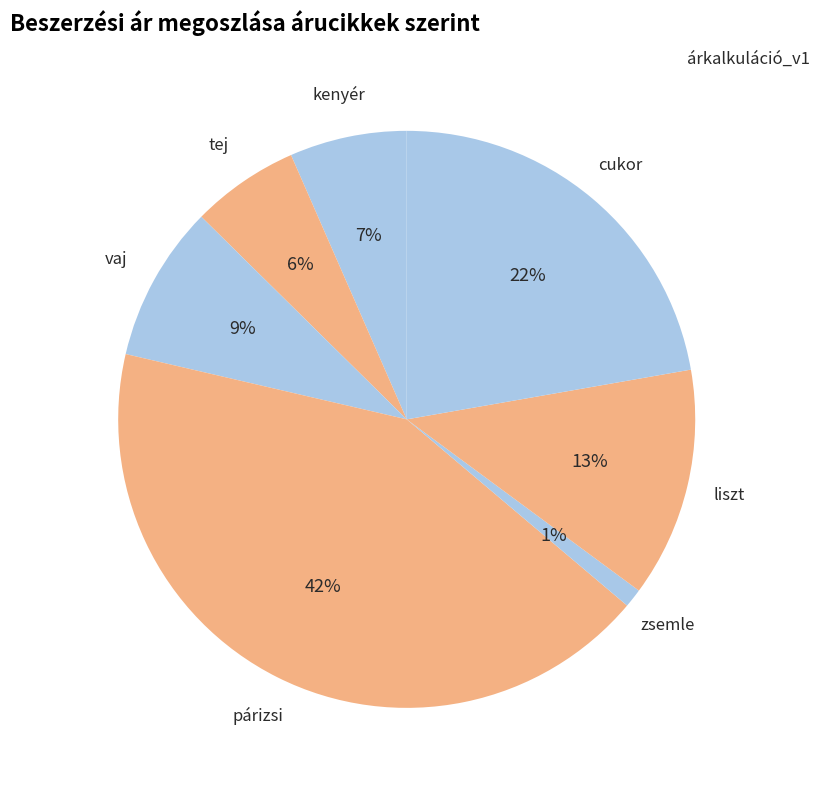

Which category has the smallest portion of the pie?

zsemle